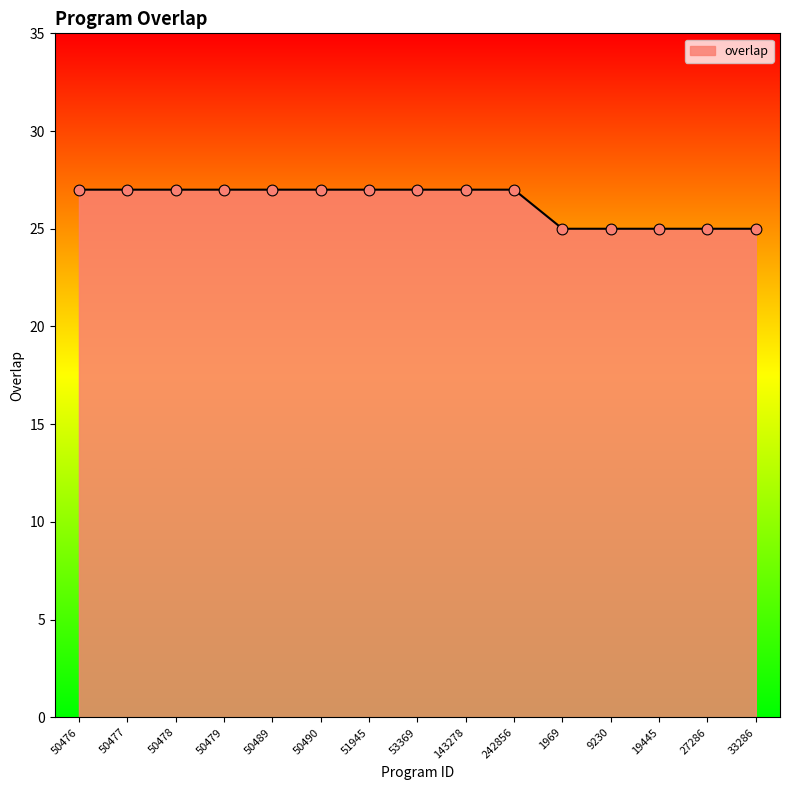

What is the change in value from 50478 to 9230?

-2